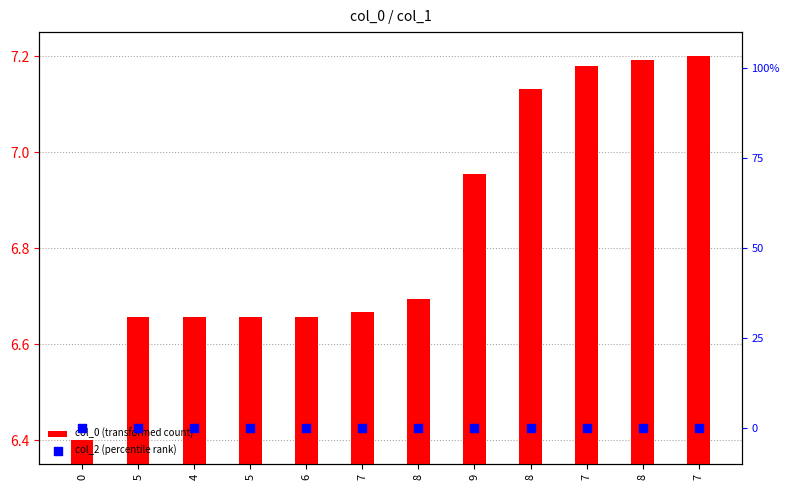

Which series has the largest total across all categories?

col_0 (transformed count)